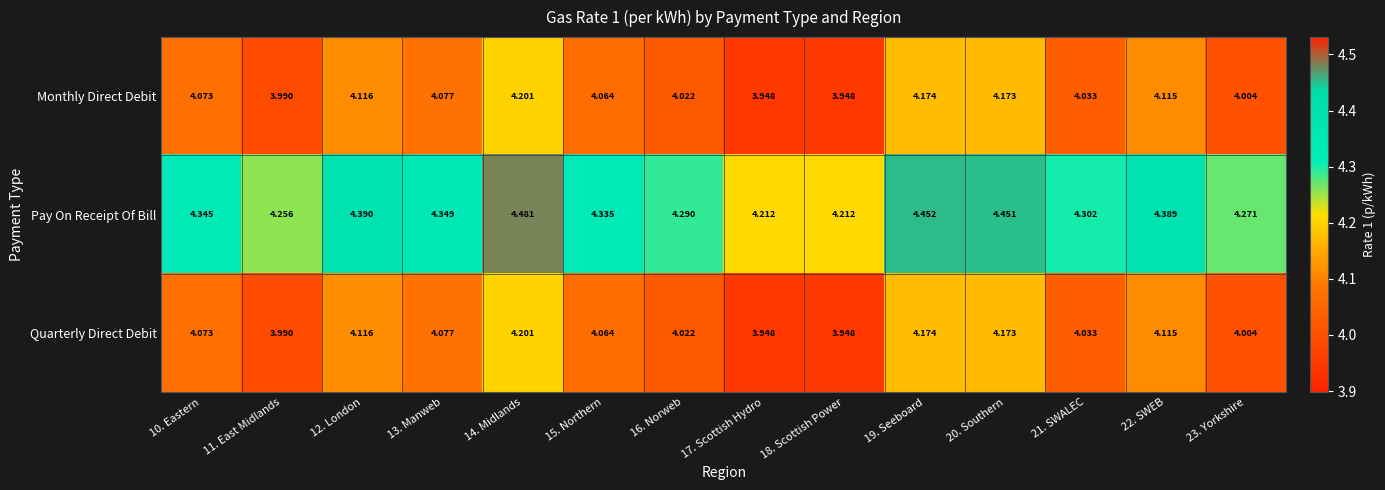

Between 16. Norweb and 23. Yorkshire, which series saw the biggest shift?

Pay On Receipt Of Bill